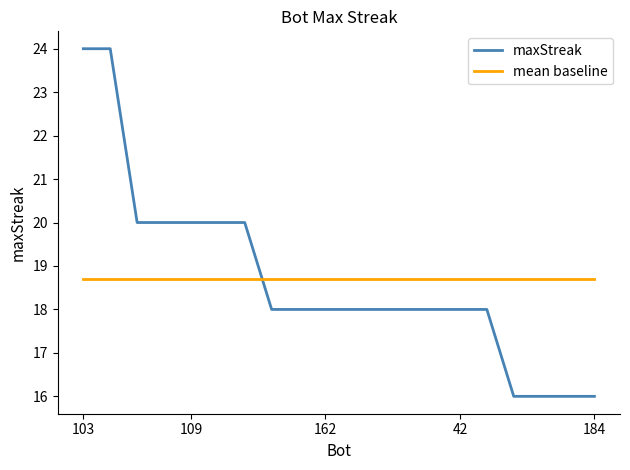

Which series has the widest spread of values?

maxStreak